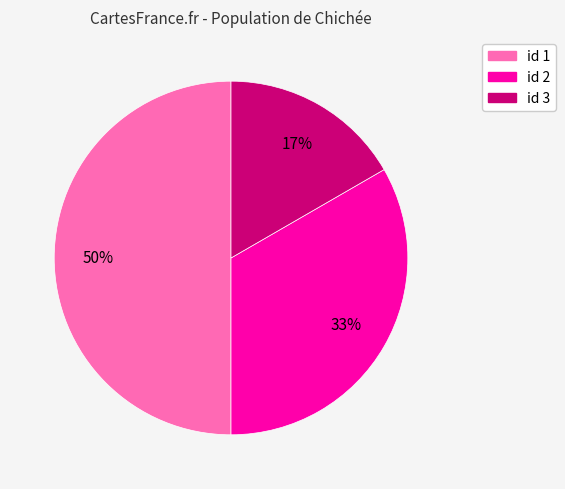

To the nearest percent, what is the average slice percentage?

33%